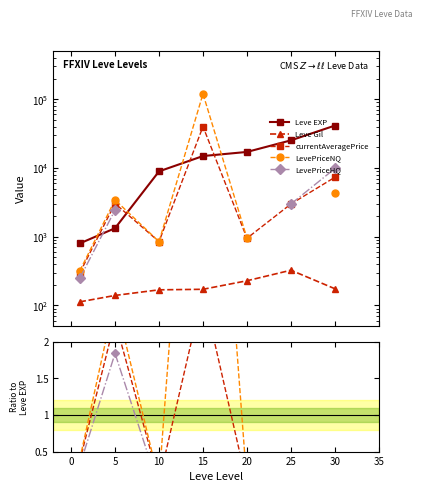

Rank the series at 30 from lowest to highest value.

Leve Gil, LevePriceNQ, currentAveragePrice, LevePriceHQ, Leve EXP